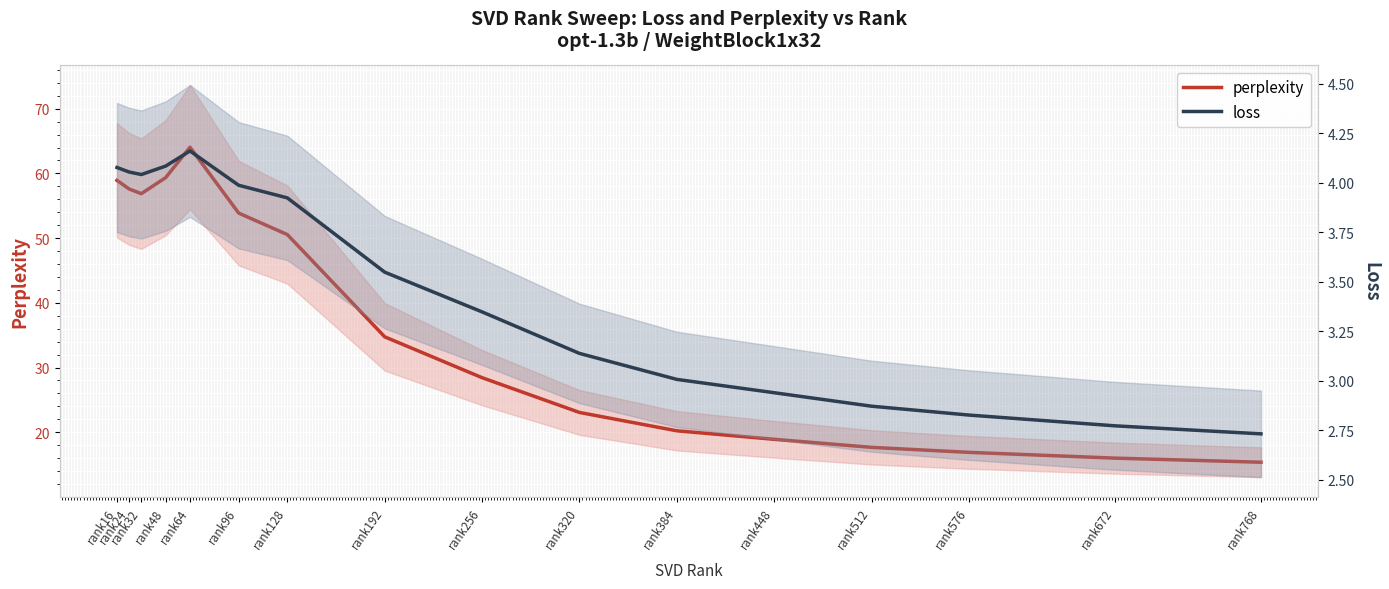

What is the difference between the maximum and minimum values in the loss series?

1.4